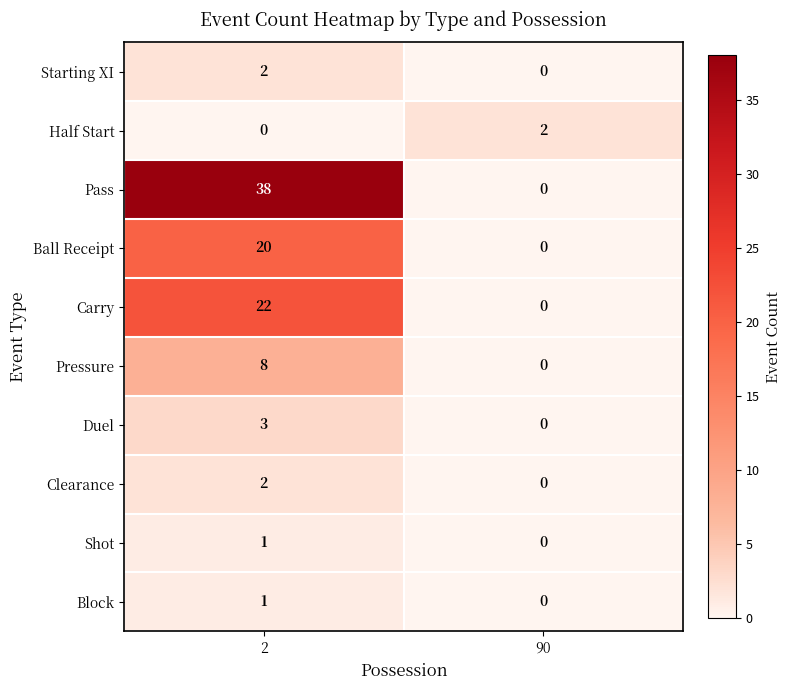

Which series changed the most between 2 and 90?

Pass